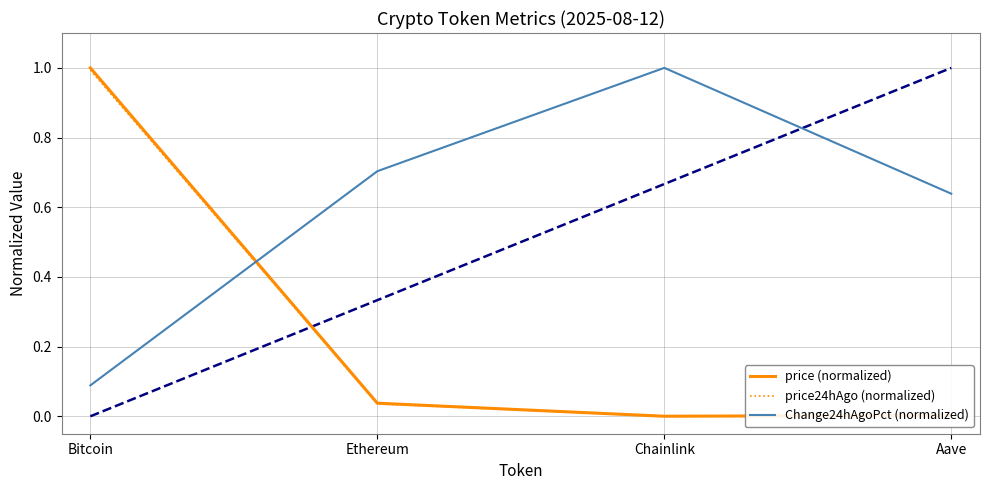

Is the value of Change24hAgoPct (normalized) at Ethereum greater than the value of price24hAgo (normalized) at Chainlink?

Yes